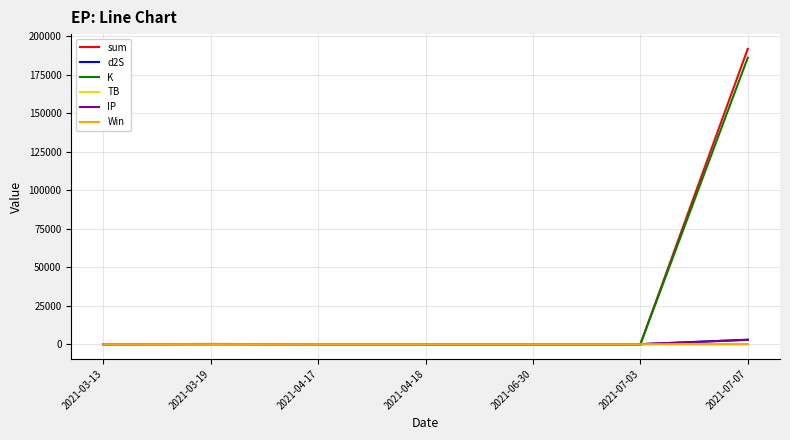

At which category does the chart reach its peak across all series?

2021-07-07